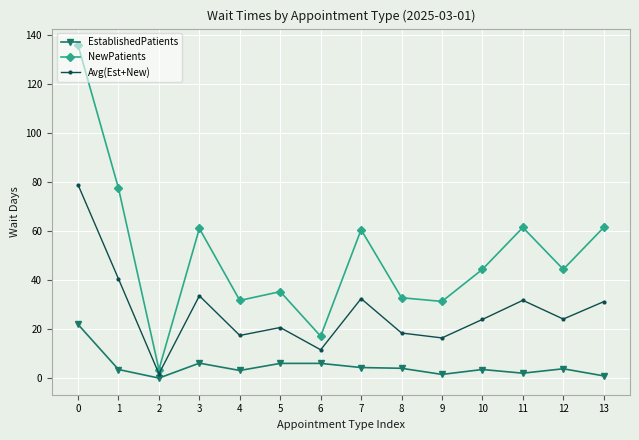

At 8, list the series in order from smallest to largest.

EstablishedPatients, Avg(Est+New), NewPatients